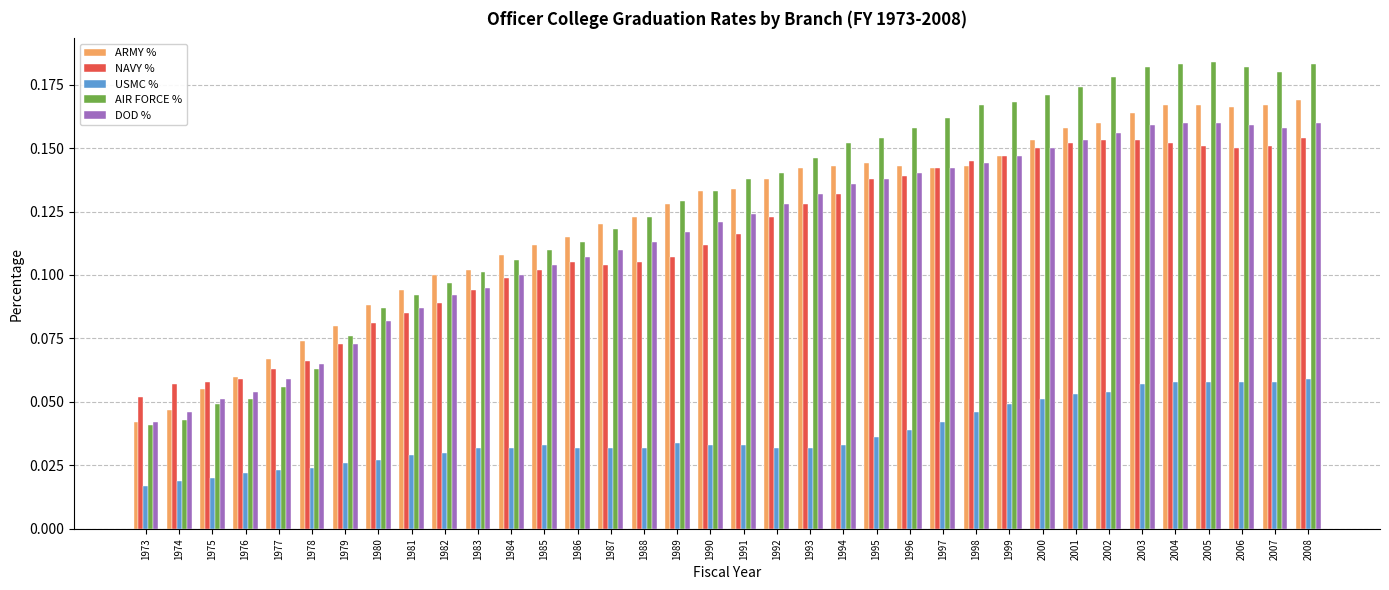

At 1977, list the series in order from largest to smallest.

ARMY %, NAVY %, DOD %, AIR FORCE %, USMC %